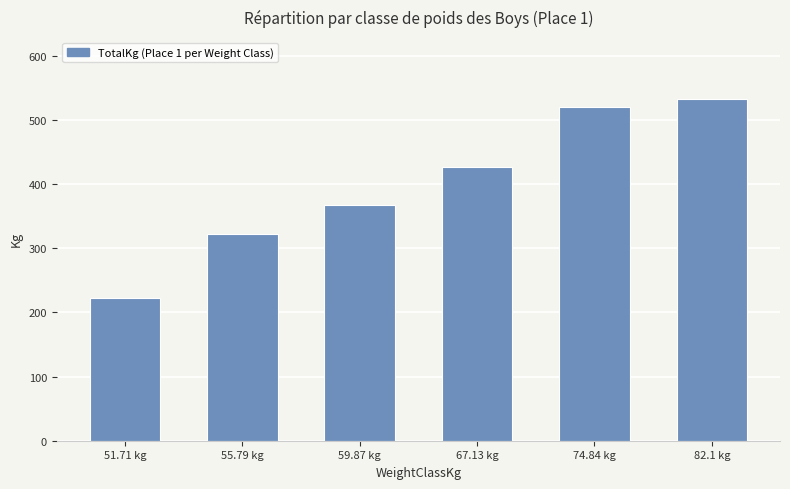

How many distinct data groups are displayed?

1